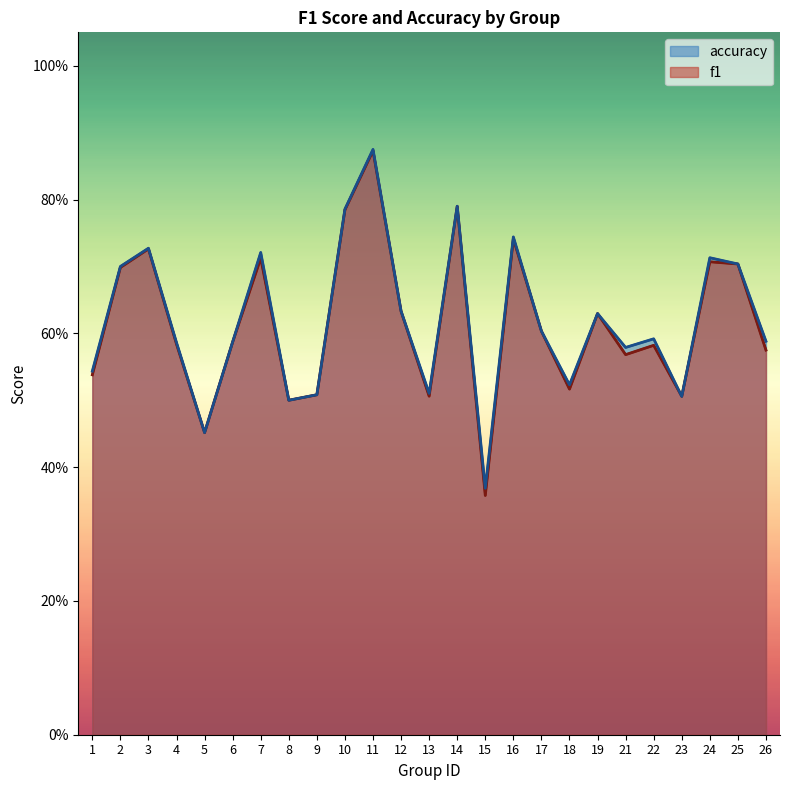

Reading left to right, what are all the values shown in this chart?

f1: 0.5	0.7	0.7	0.6	0.5	0.6	0.7	0.5	0.5	0.8	0.9	0.6	0.5	0.8	0.4	0.7	0.6	0.5	0.6	0.6	0.6	0.5	0.7	0.7	0.6
accuracy: 0.5	0.7	0.7	0.6	0.5	0.6	0.7	0.5	0.5	0.8	0.9	0.6	0.5	0.8	0.4	0.7	0.6	0.5	0.6	0.6	0.6	0.5	0.7	0.7	0.6